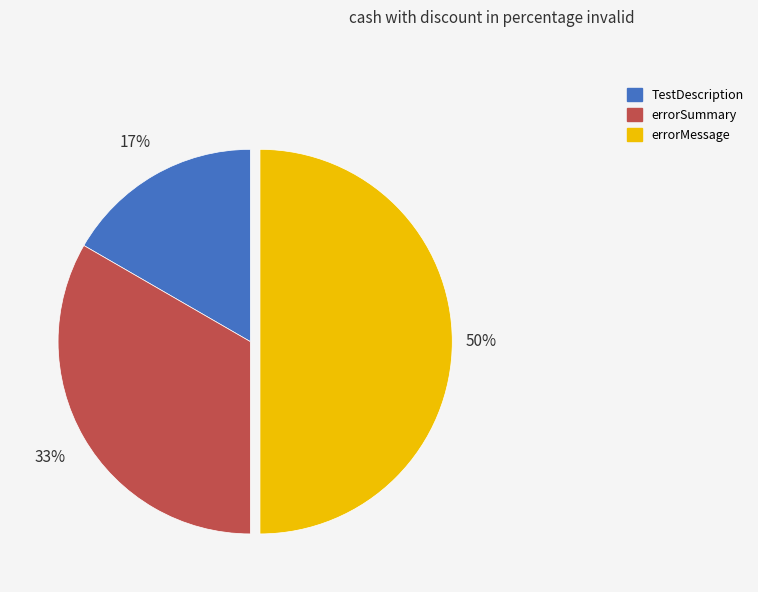

Rank the categories by value from highest to lowest.

errorMessage, errorSummary, TestDescription